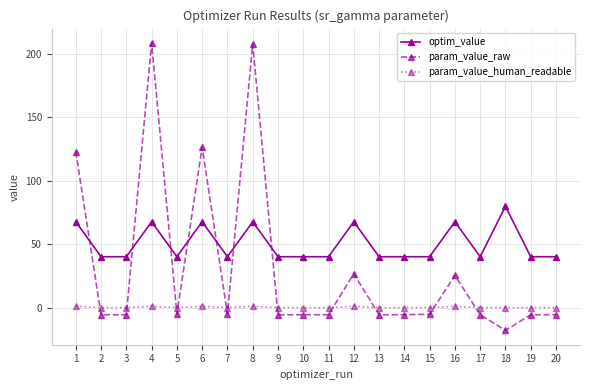

What is the value of the param_value_raw point at the 18th from the left?

-17.9